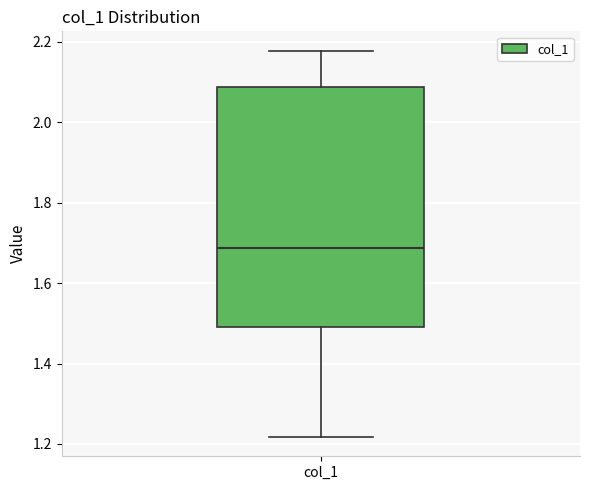

Where is the upper edge of the box for col_1 on the y-axis? The values are not printed on the chart, so give them approximately, as read against the axis.

2.08